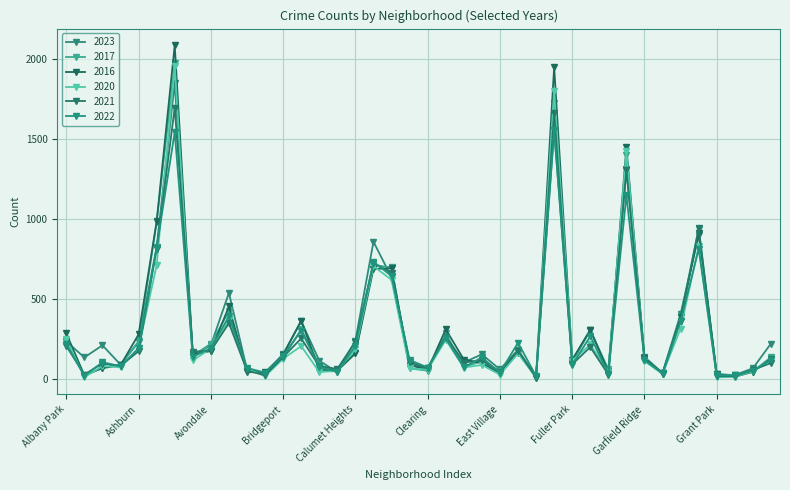

What is the difference between the second highest and second lowest values in the 2022 series?

1524